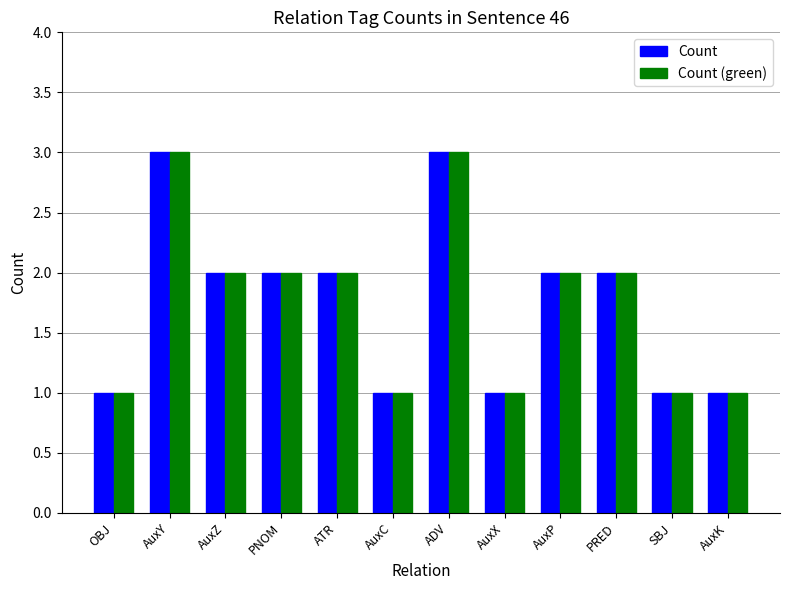

Count the number of categories in the chart.

12